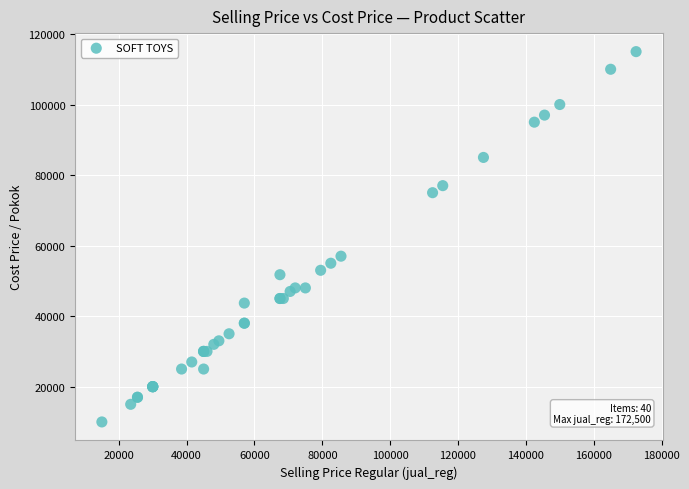

What Y value in the scatter plot is closest to 62500?

57000